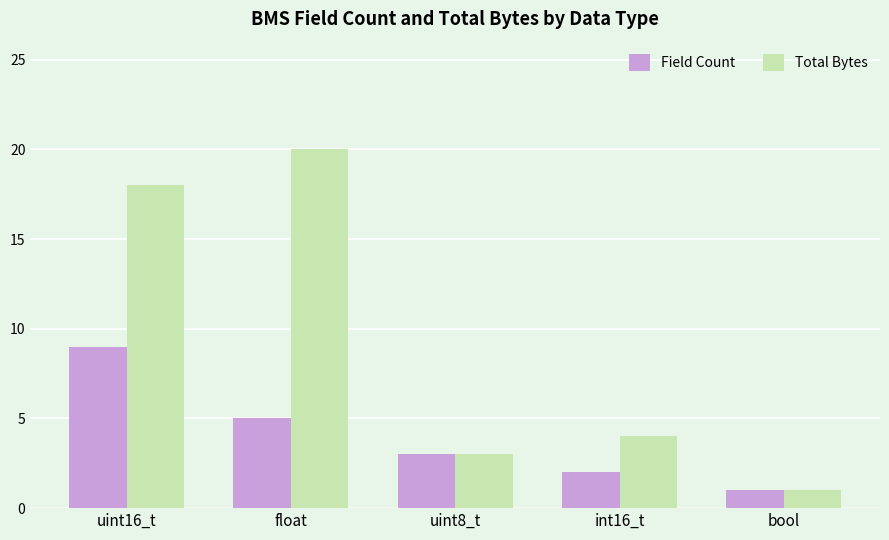

Is the value of Field Count at bool greater than the value of Total Bytes at uint16_t?

No